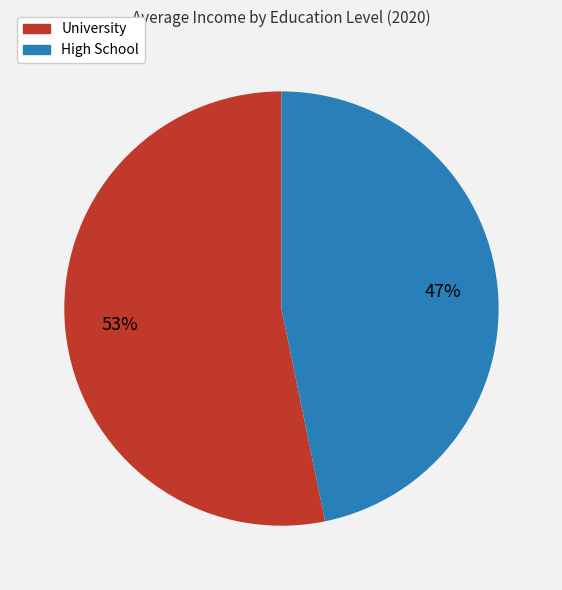

To the nearest percent, what portion does High School represent?

47%